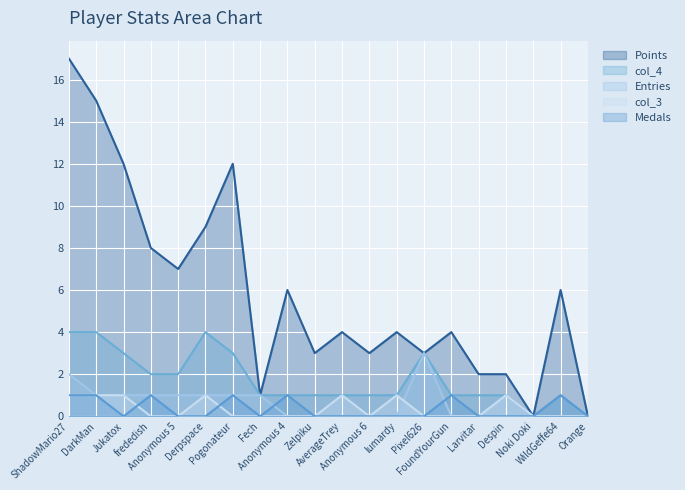

True or false: col_4 has a value of 2 at Orange.

False